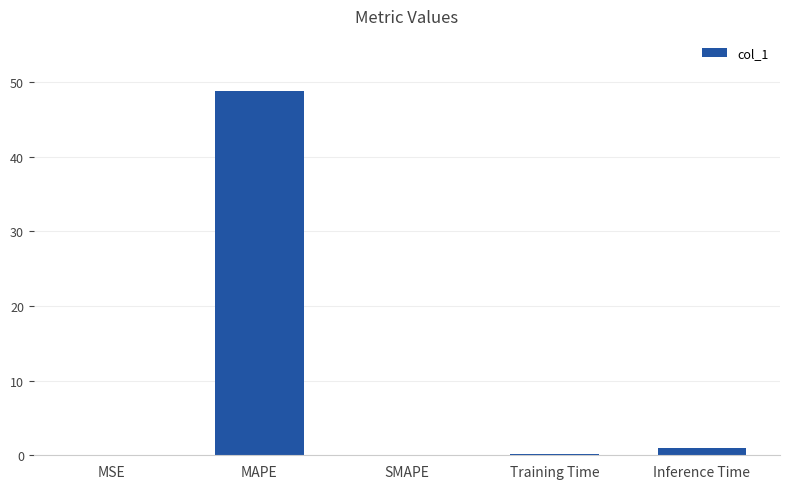

How many data points does each series have?

5